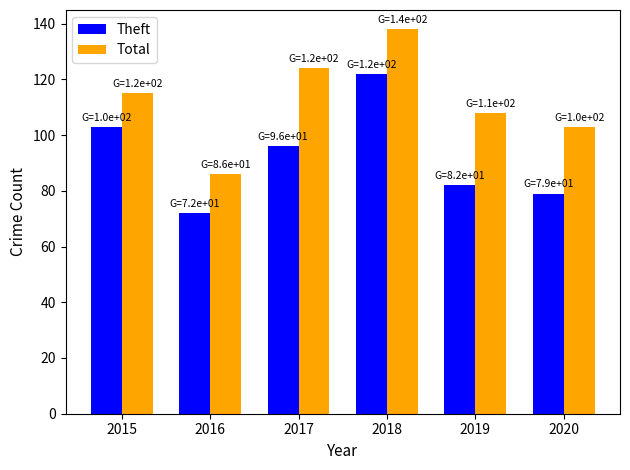

Which series has the largest total across all categories?

Total